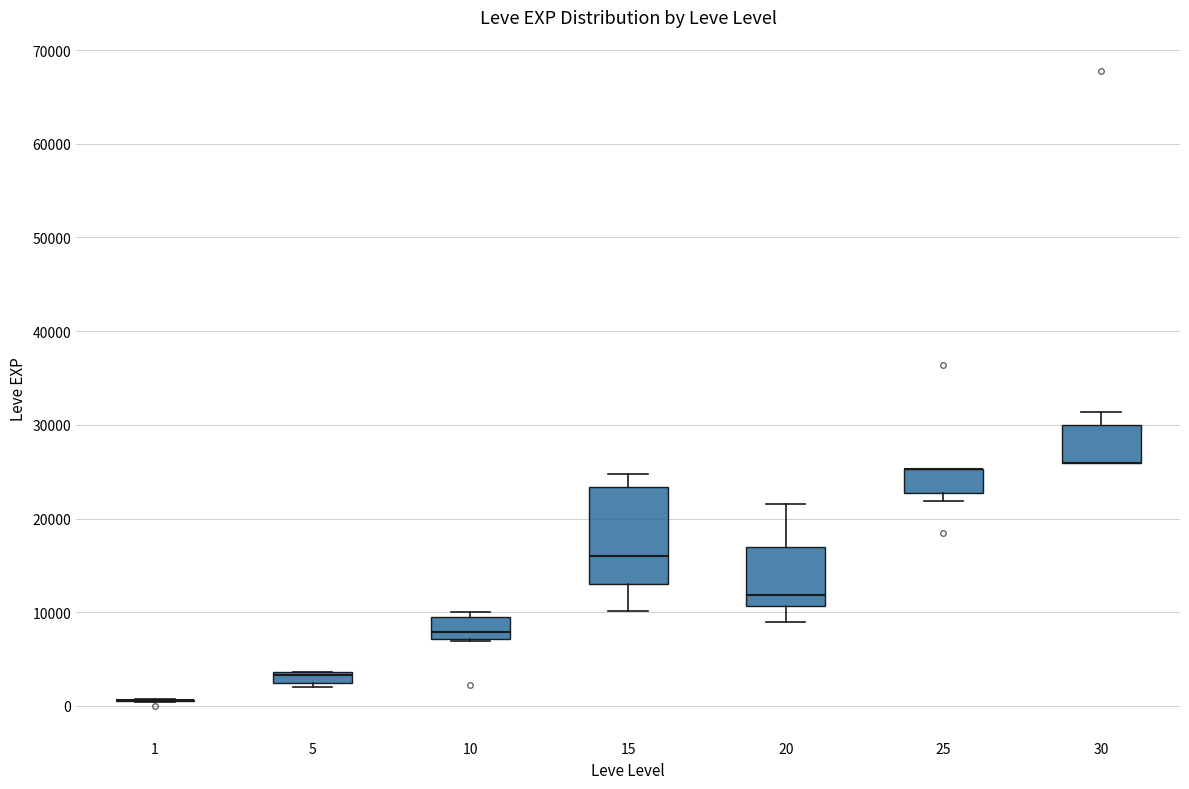

Which box is the tallest, from its lower edge to its upper edge?

15